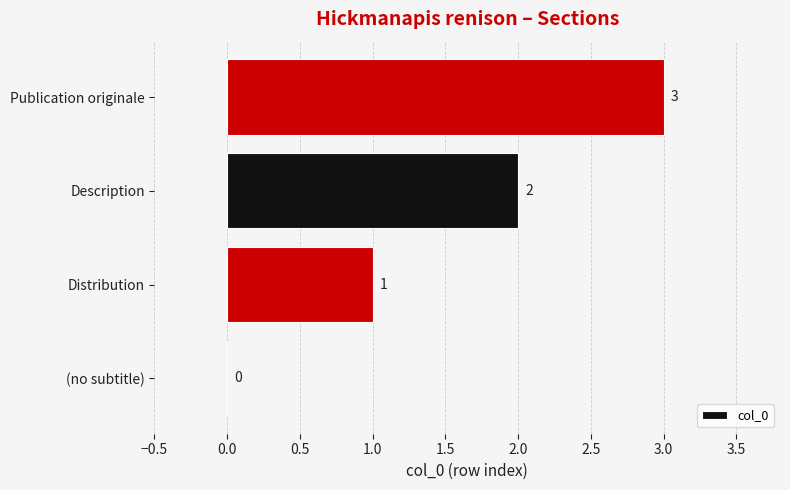

What is the sum of the values at Description and Publication originale?

5